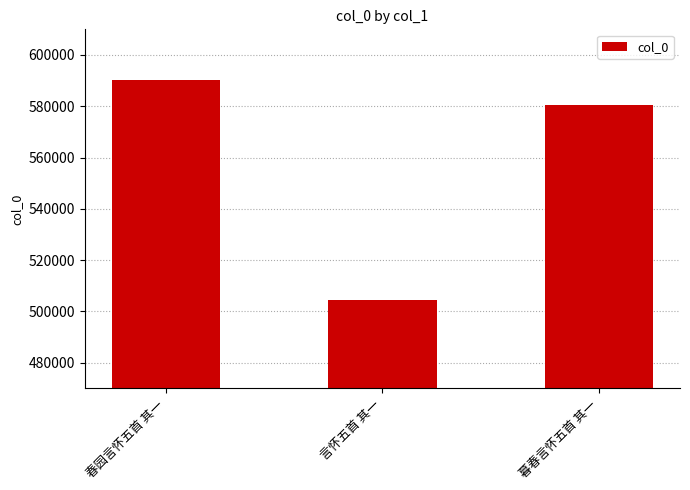

The value at 春园言怀五首 其一 is 590118. True or false?

True